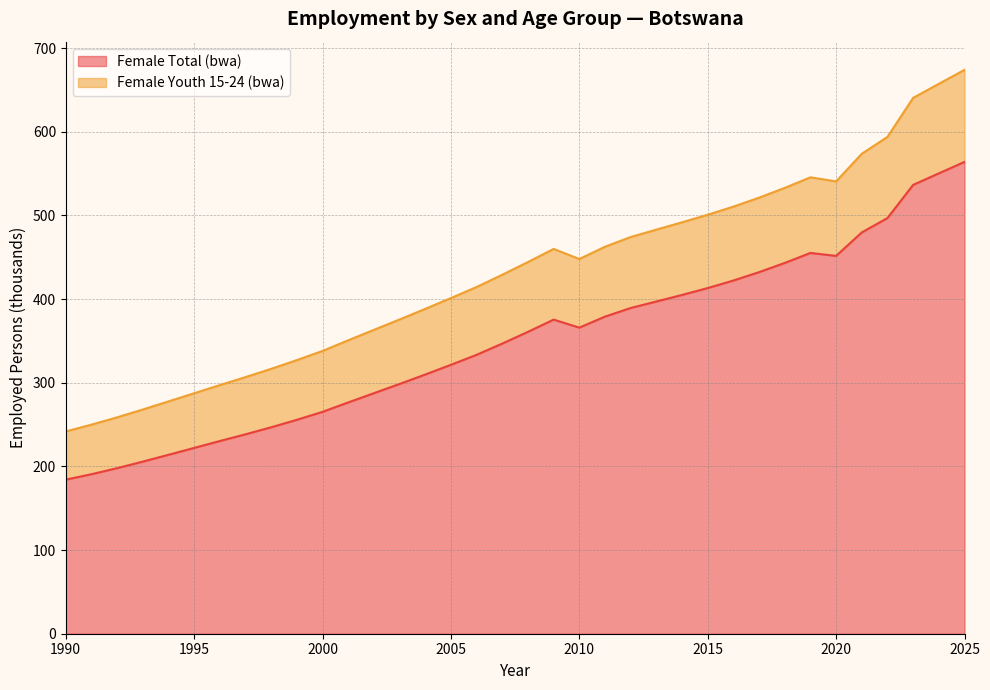

Rank the series by their average value, from lowest to highest.

Female Total (bwa), Female Youth 15-24 (bwa)